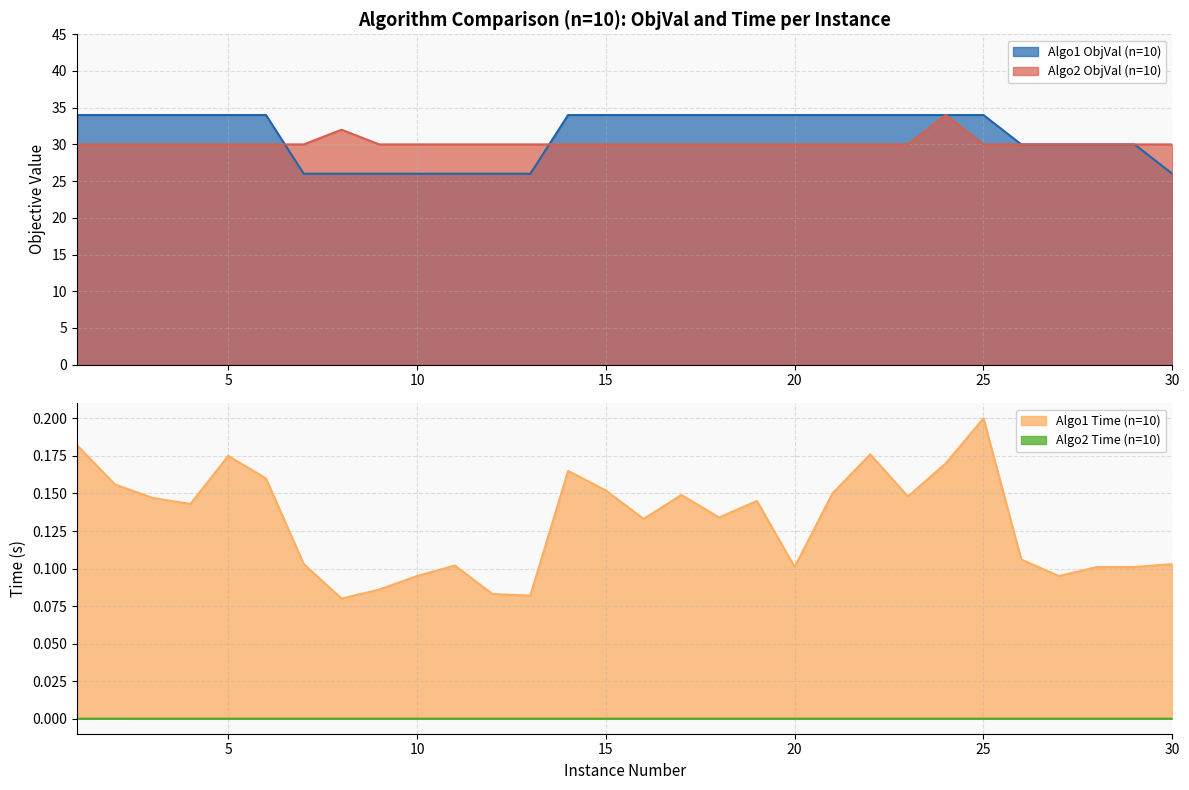

At how many categories does at least one series exceed 28?

30